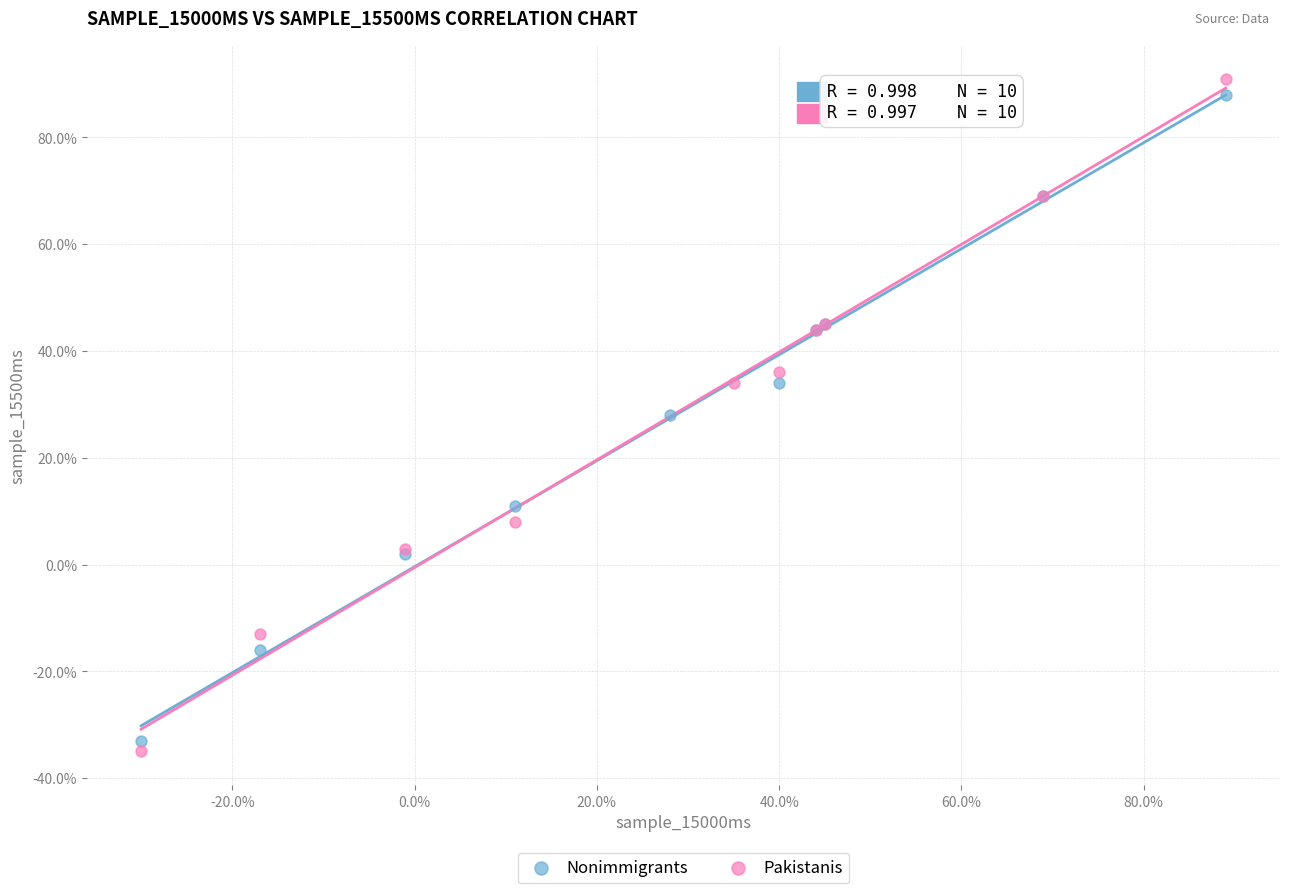

What are all the series names shown in the legend?

Nonimmigrants, Pakistanis